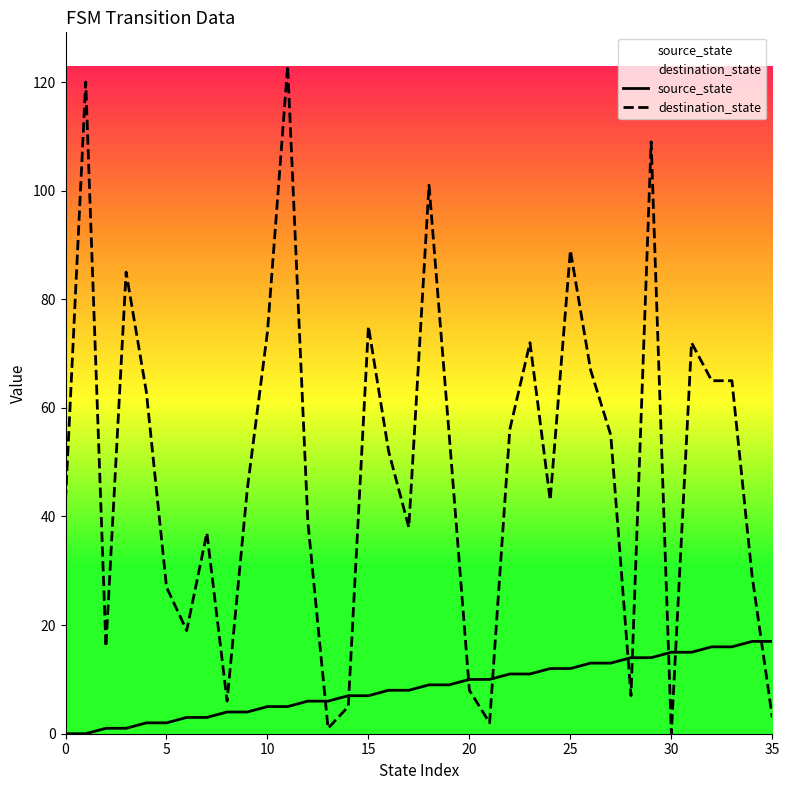

Does the chart have visible grid lines?

No